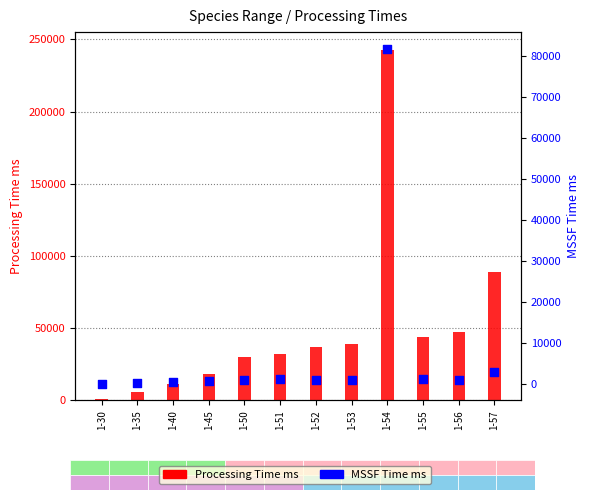

At how many categories does at least one series exceed 12422?

9